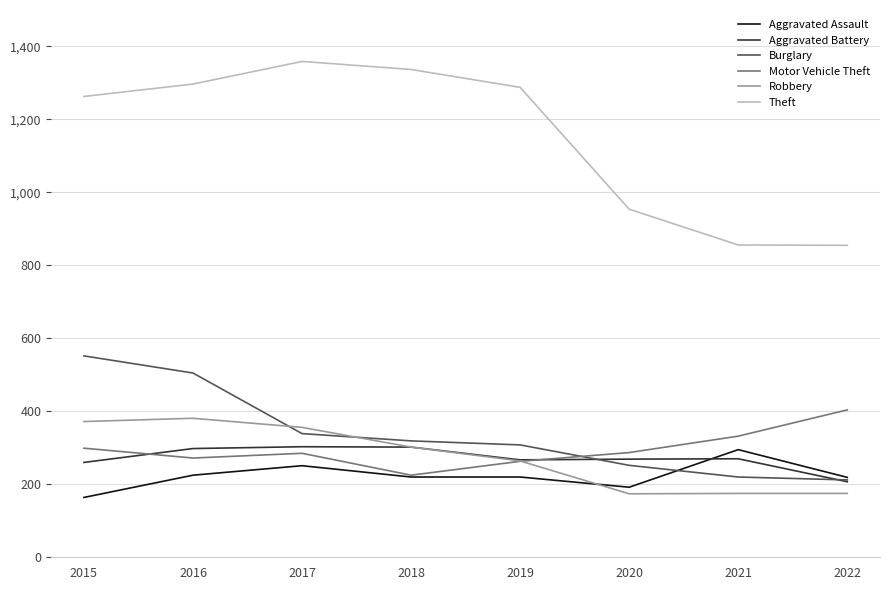

What is the total value across all series at 2018?

2705